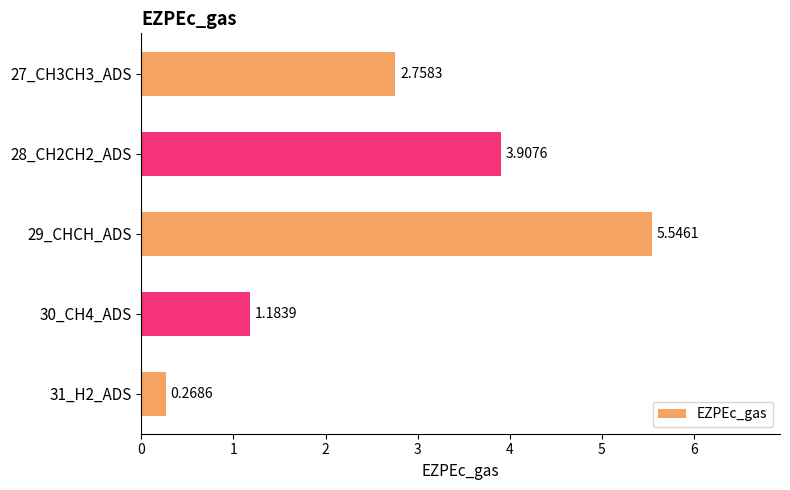

Rank the categories by value from highest to lowest.

29_CHCH_ADS, 28_CH2CH2_ADS, 27_CH3CH3_ADS, 30_CH4_ADS, 31_H2_ADS